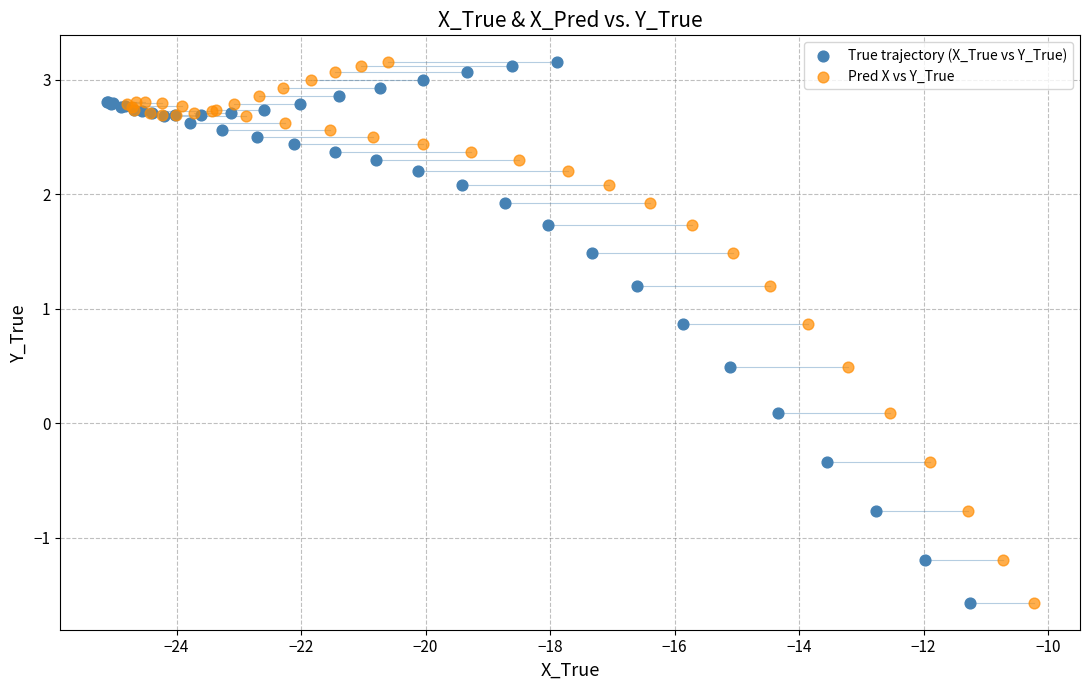

What are all the series names shown in the legend?

True trajectory (X_True vs Y_True), Pred X vs Y_True